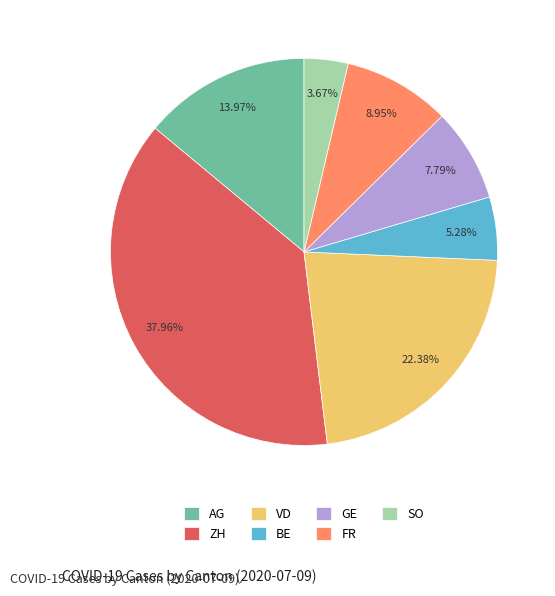

To the nearest percent, what is the difference between the largest and smallest slice percentages?

34%